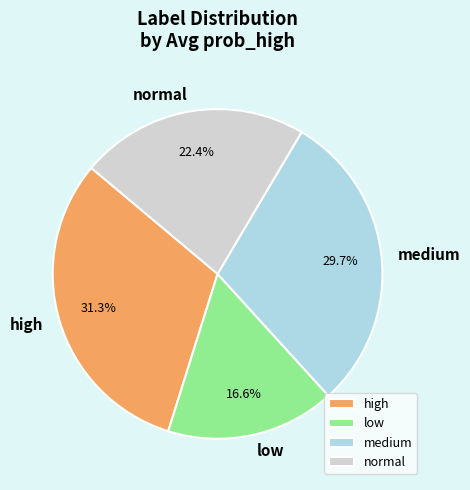

Is the sum of low and normal greater than half?

No